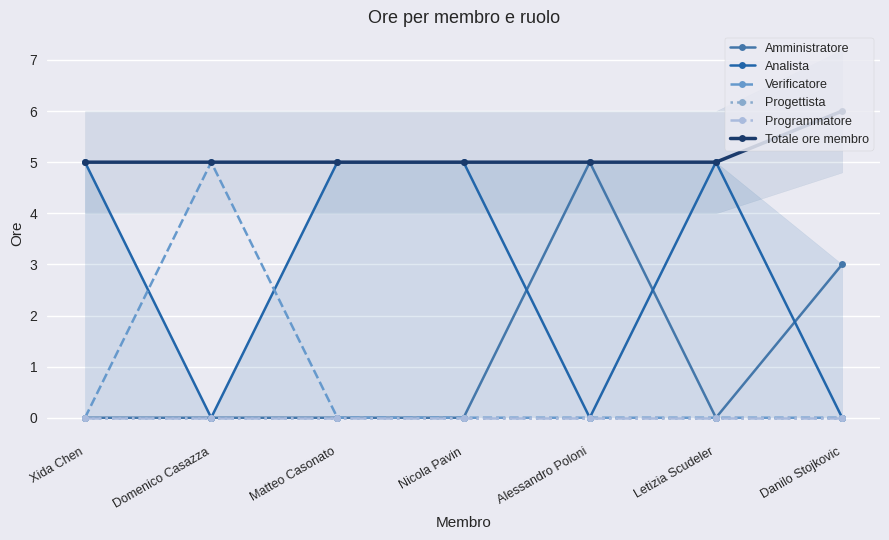

In Verificatore, how many points are higher than both neighbors (excluding endpoints)?

1